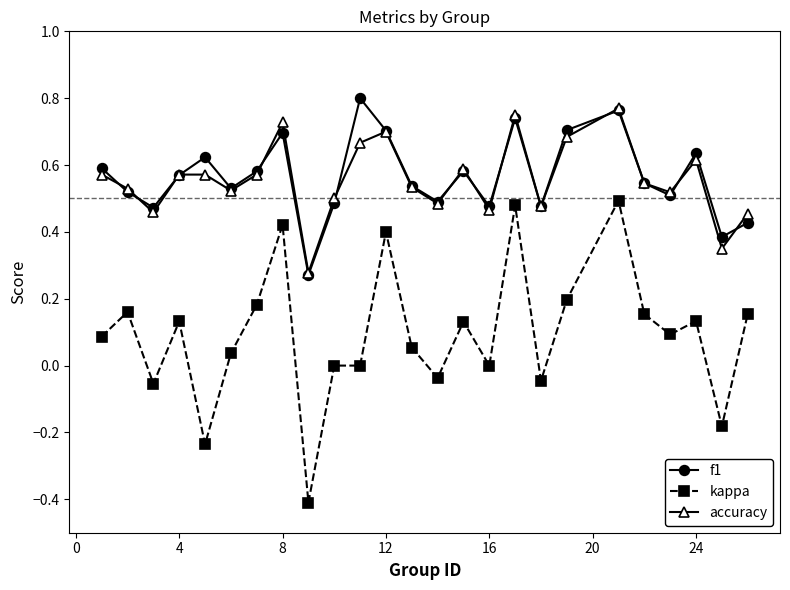

In f1, how many points are higher than both neighbors (excluding endpoints)?

7